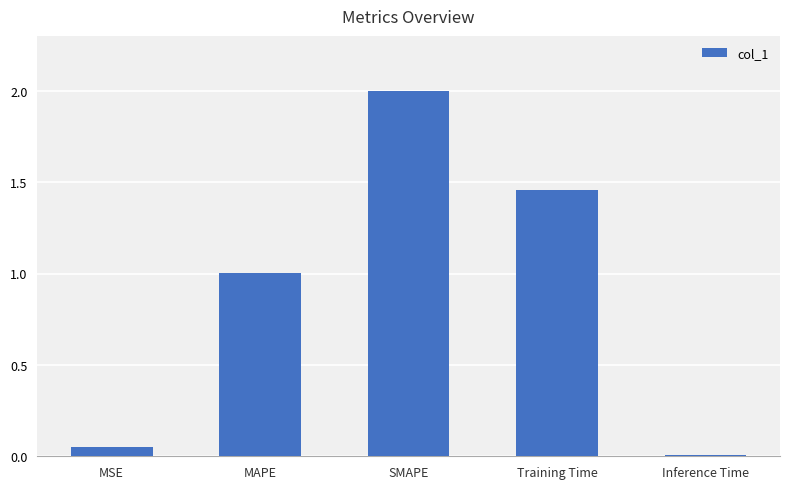

The value at MAPE is 1.0. True or false?

True